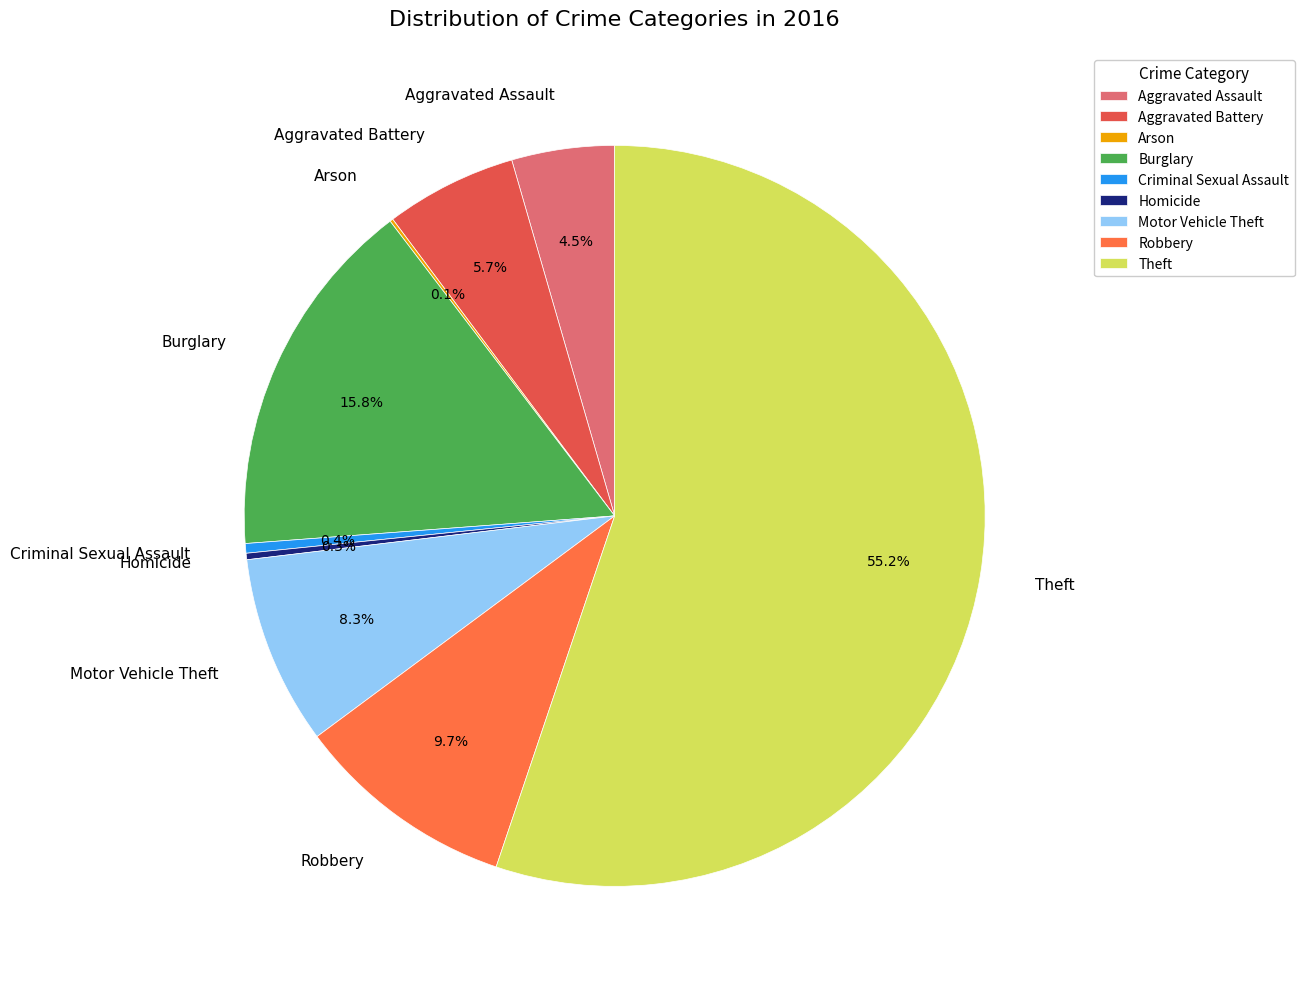

Approximately how many times larger is the value at Theft compared to Motor Vehicle Theft?

6.7